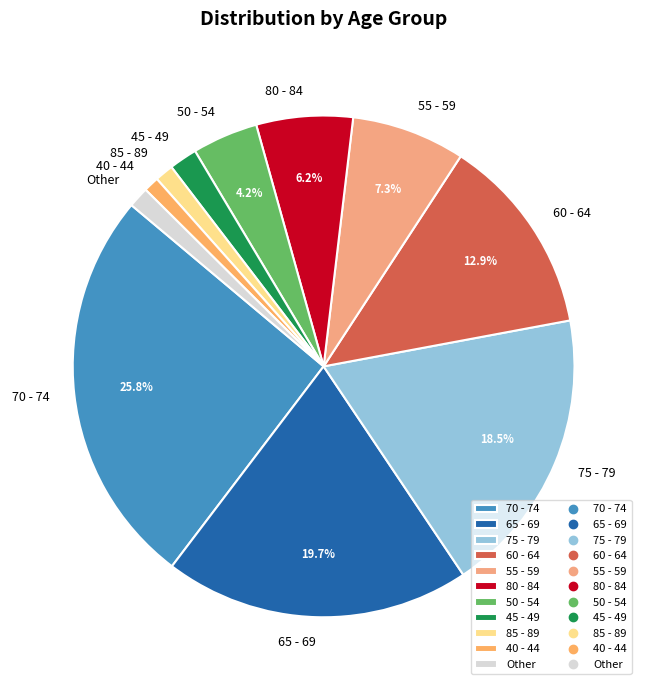

Is 40 - 44 the majority of the pie?

No